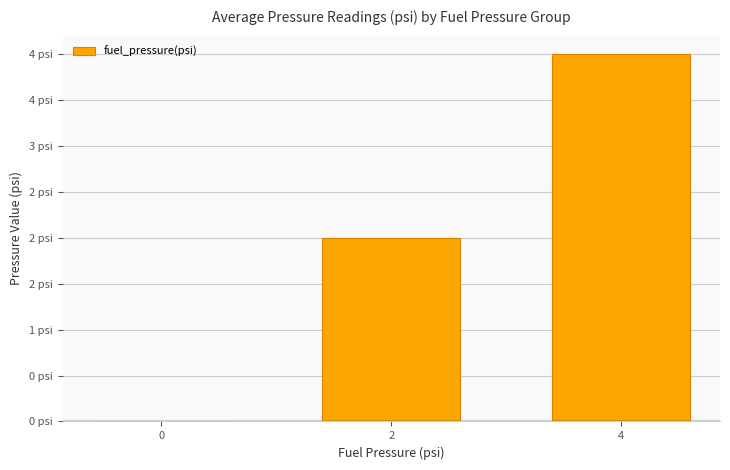

List the labels in order of value, smallest first.

0, 2, 4